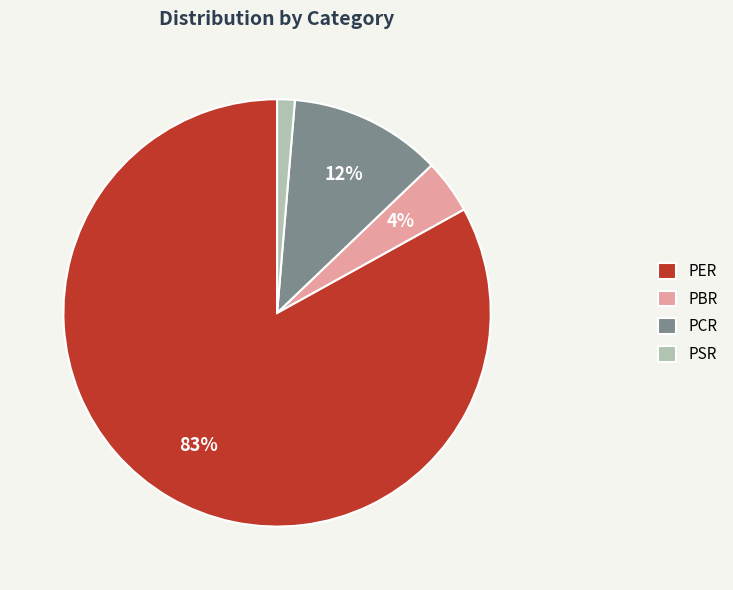

The PBR slice represents 4% of the pie. True or false?

True